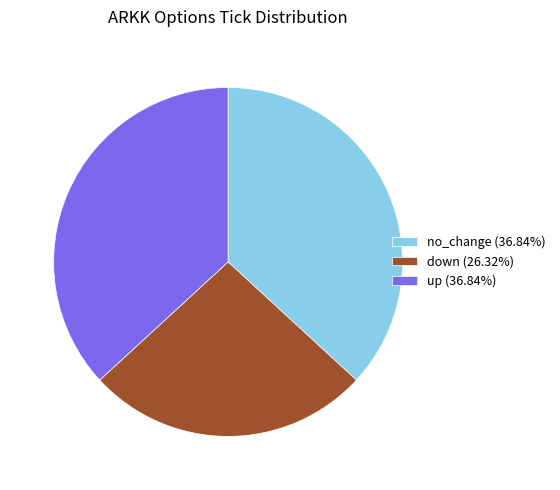

Combined, do up (36.84%) and down (26.32%) account for over 50%?

Yes